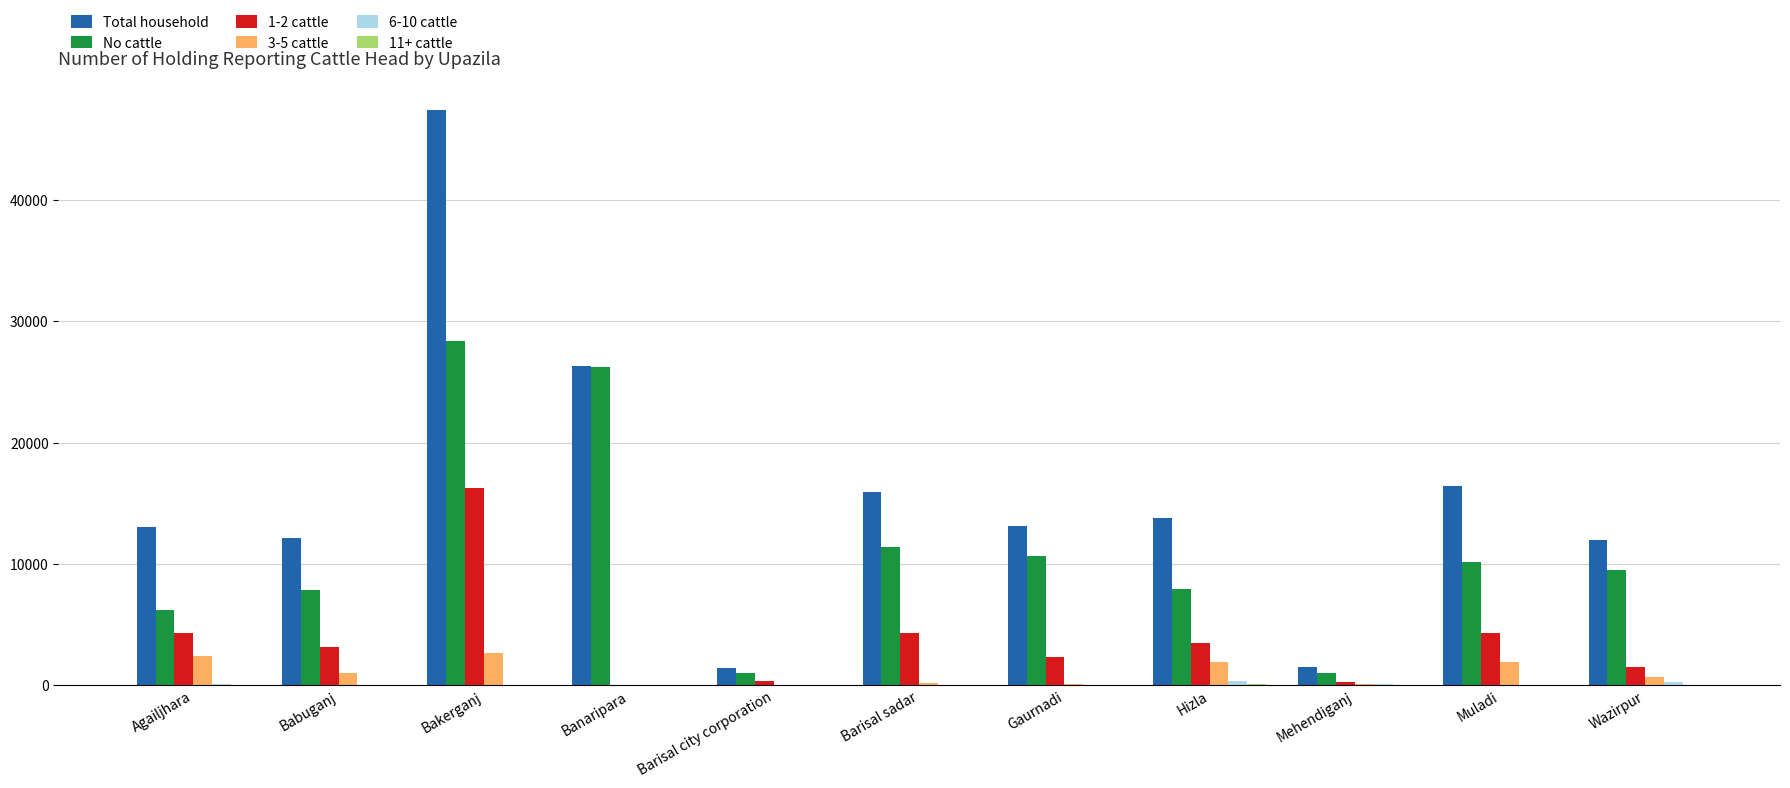

Which category has the highest value in the No cattle series?

Bakerganj